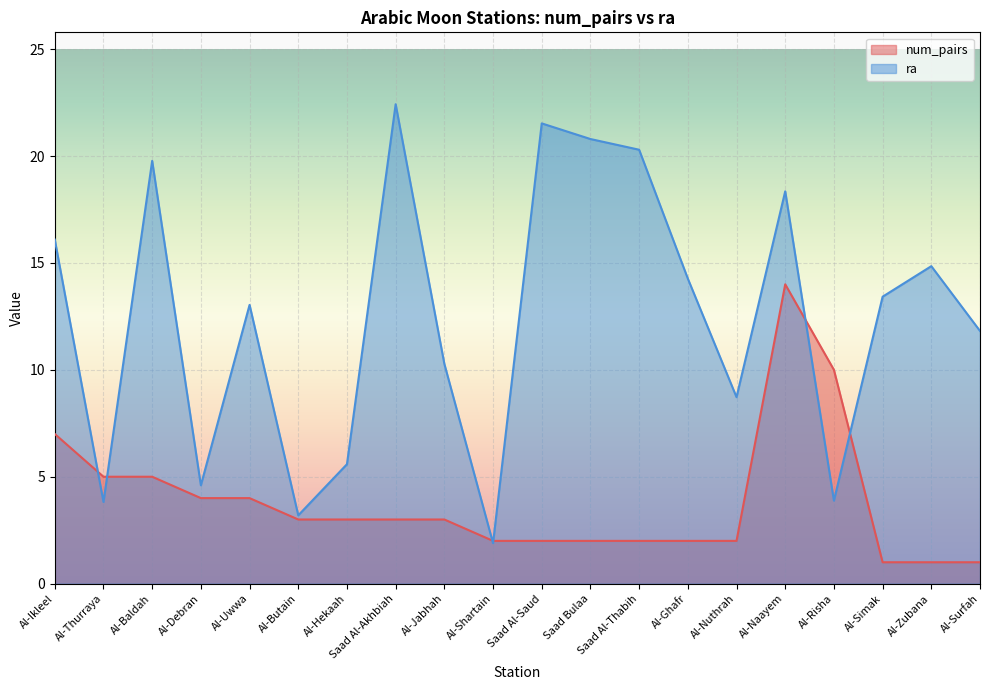

List the series in order of their peak value, lowest first.

num_pairs, ra